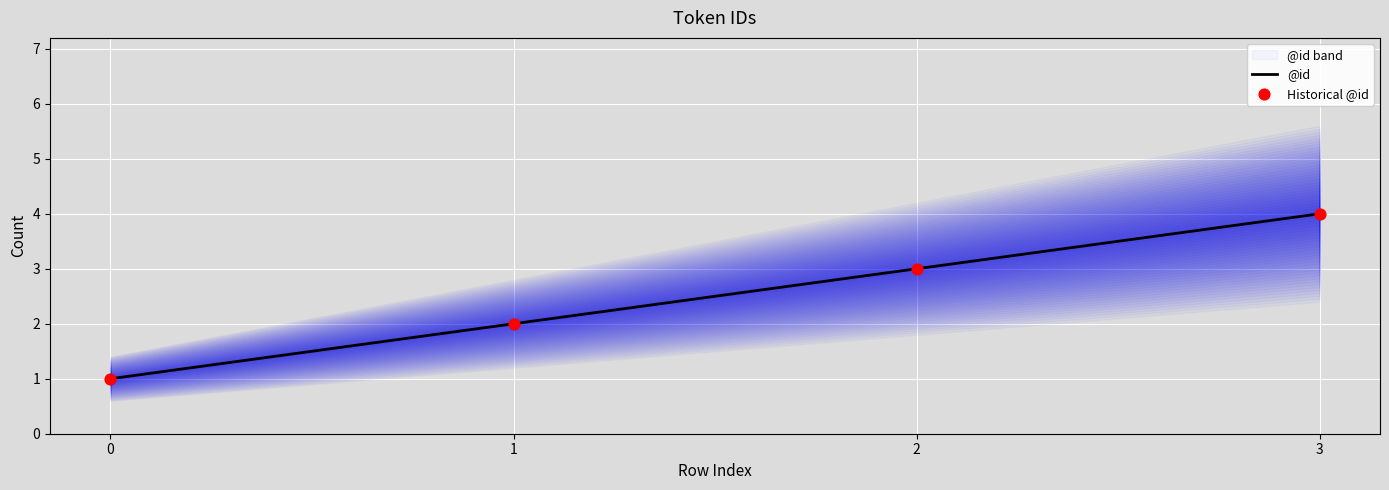

Is the value of @id at 0 greater than the value of Historical @id at 1?

No